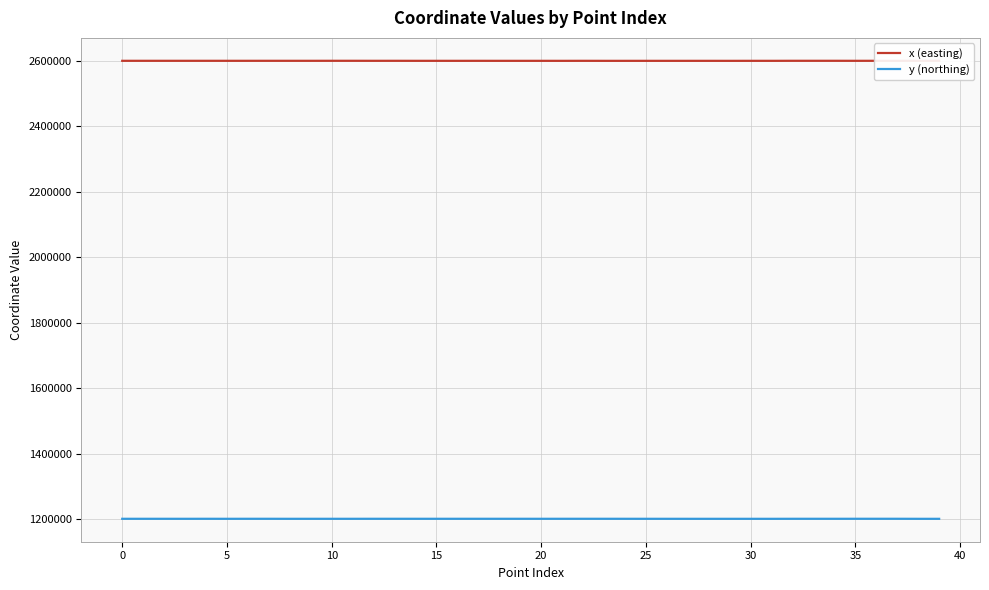

Which series has the largest total across all categories?

x (easting)